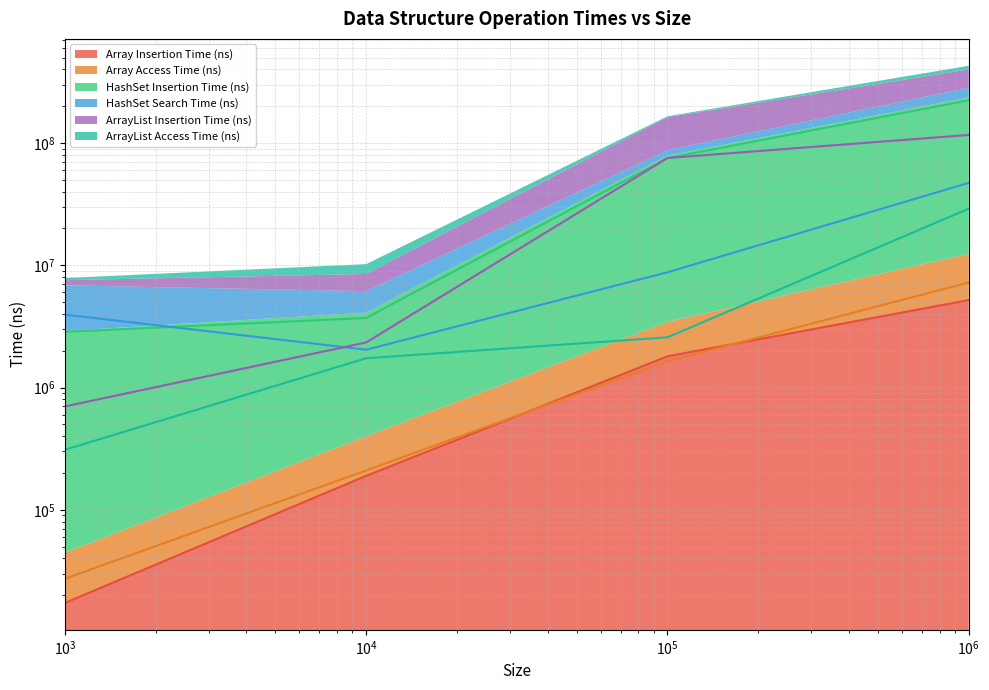

Where does the Array Access Time (ns) series first go above 1641000?

1000000